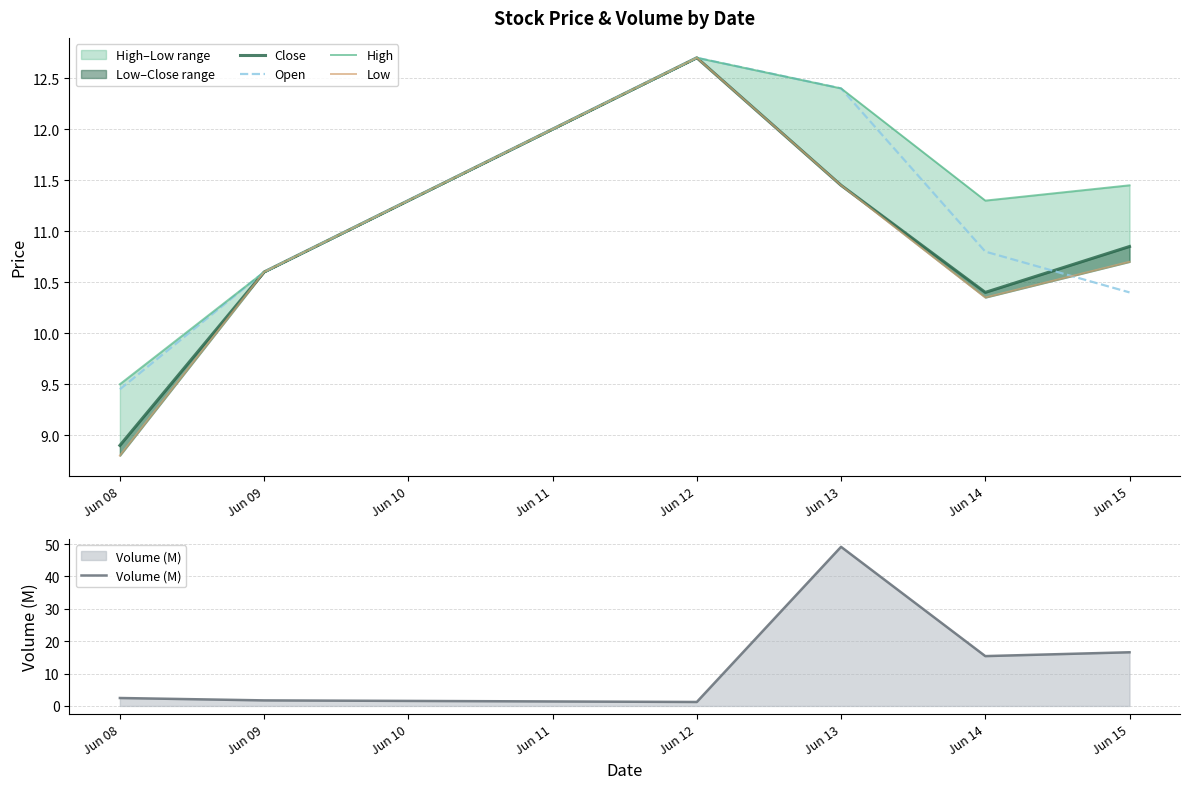

True or false: Open has a value of 10.8 at Jun 14.

True